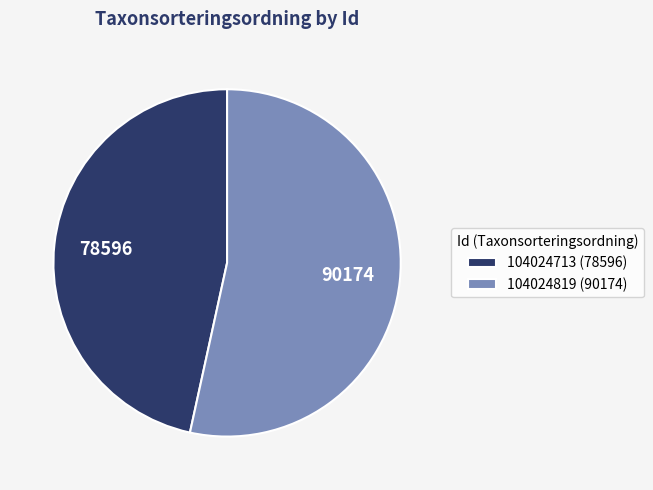

Approximately how many times larger is the value at 104024713 compared to 104024819?

0.9